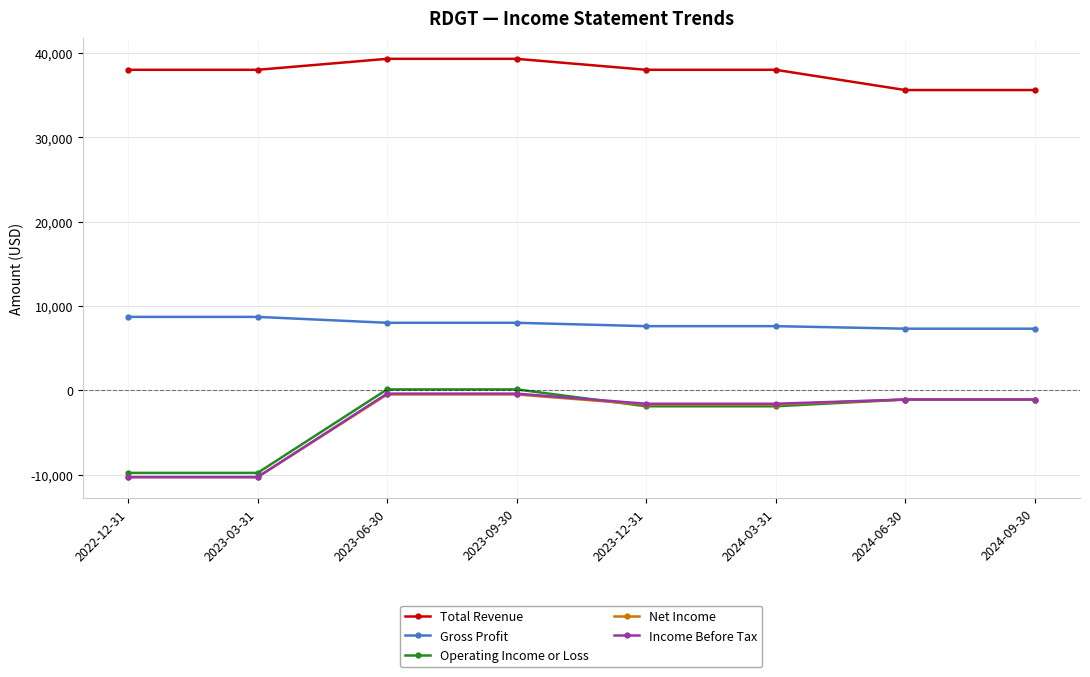

How many values in the Net Income series are below -1100?

4